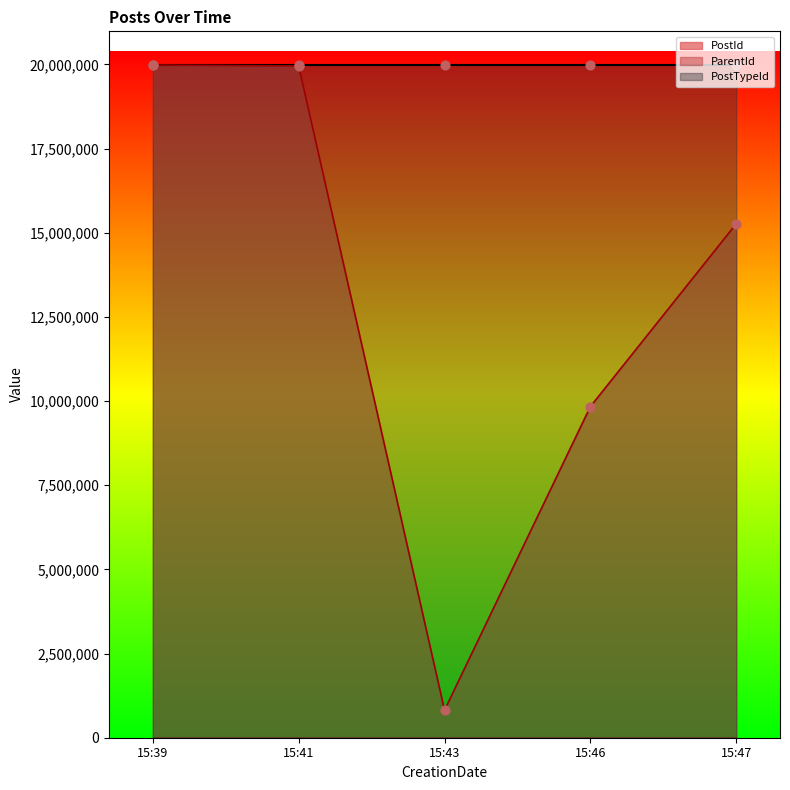

Where is ParentId nearest to the value 10399682?

15:46